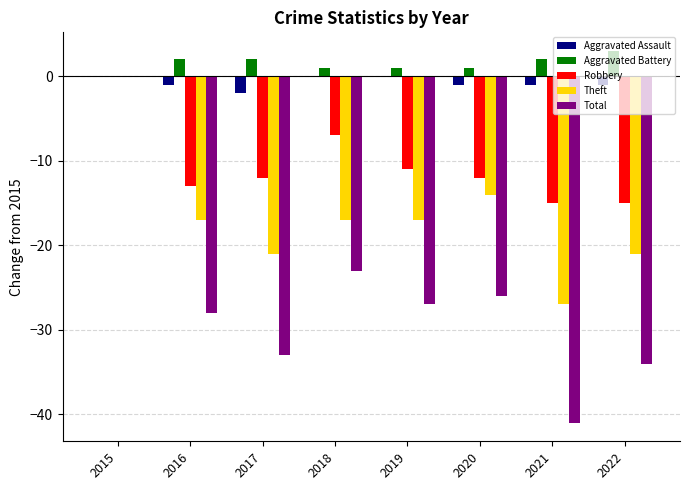

How many data points does each series have?

8